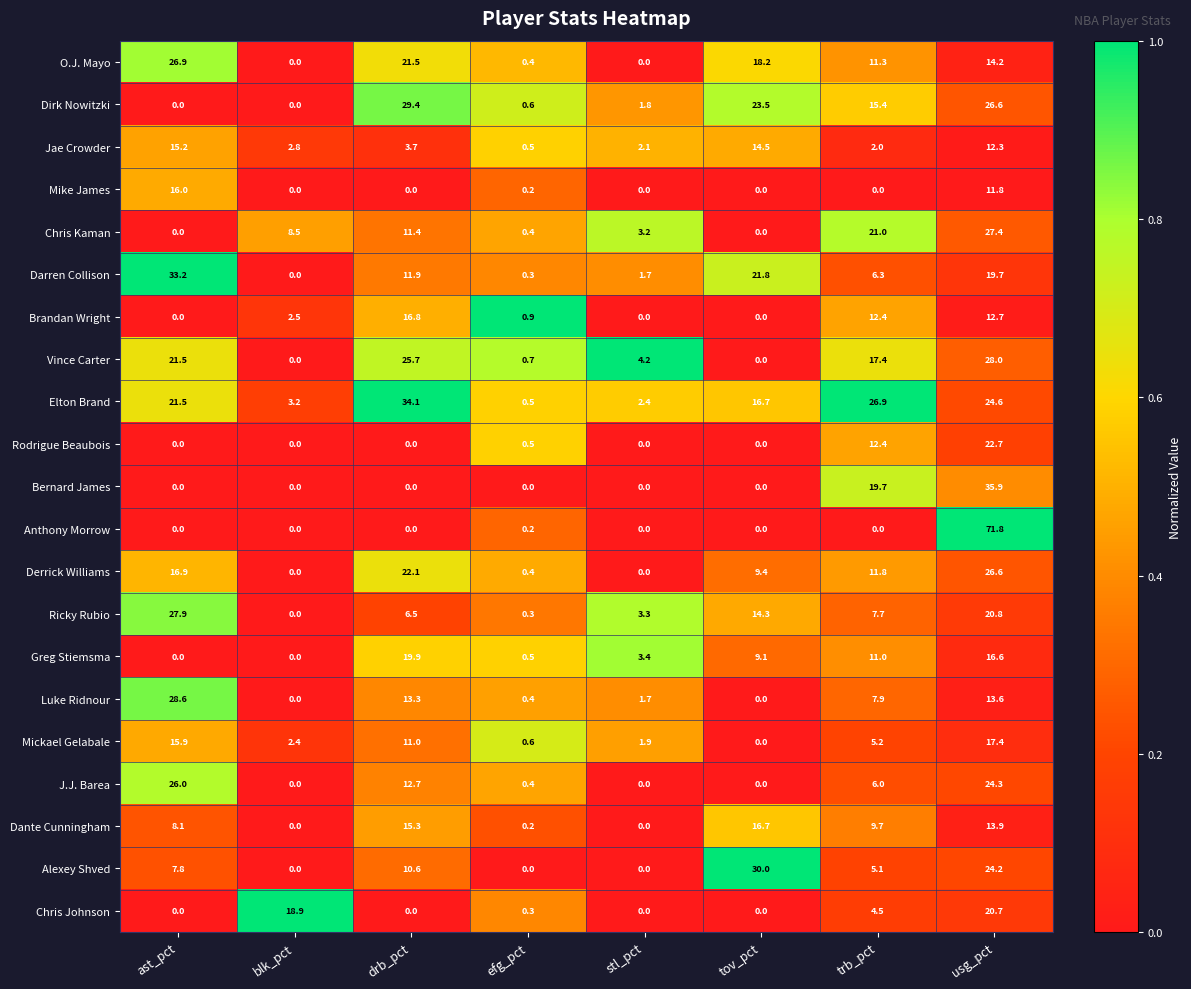

Which series has the largest total across all categories?

Elton Brand